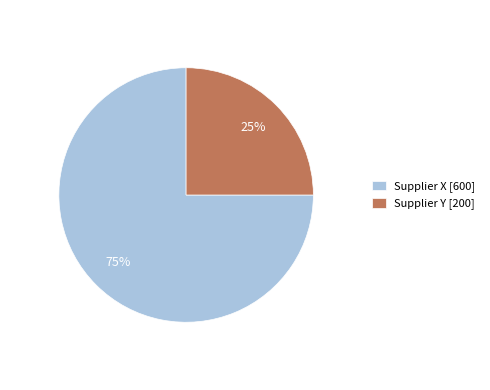

True or false: Supplier X accounts for 75% of the total.

True